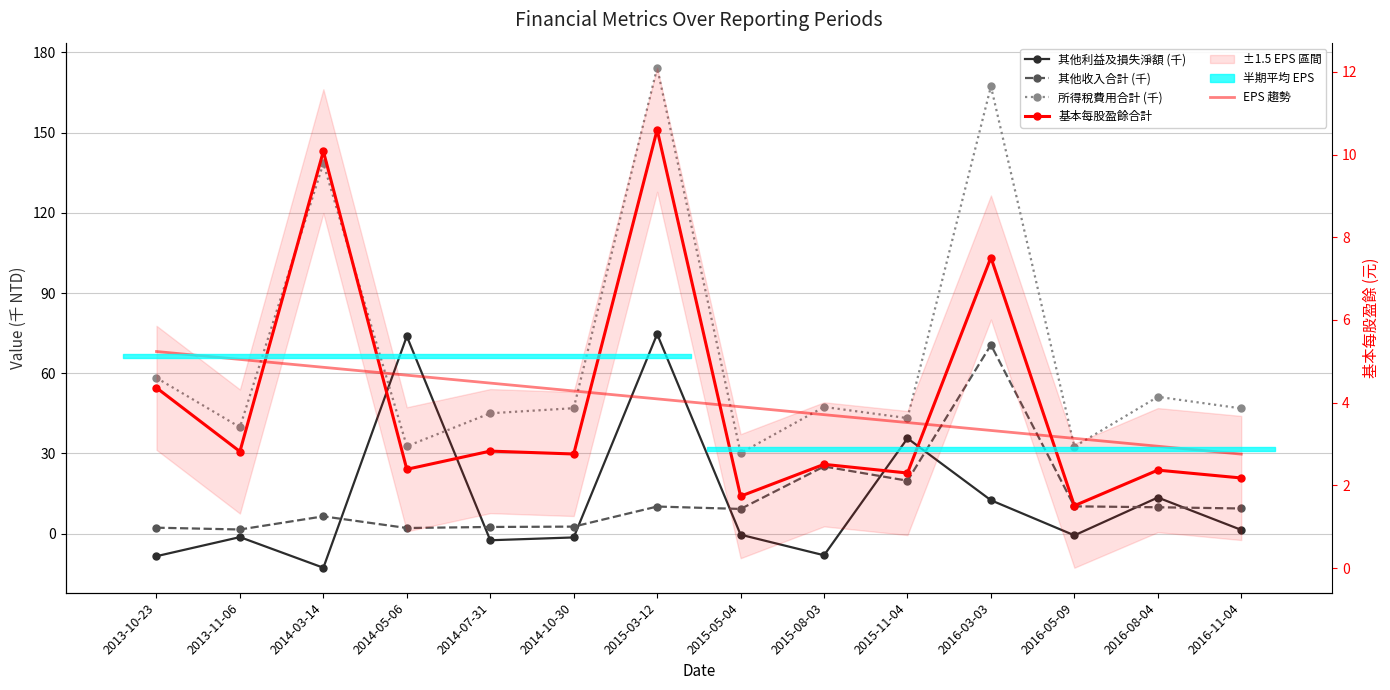

True or false: 其他收入合計 (千) has a value of 3.7 at 2014-05-06.

False